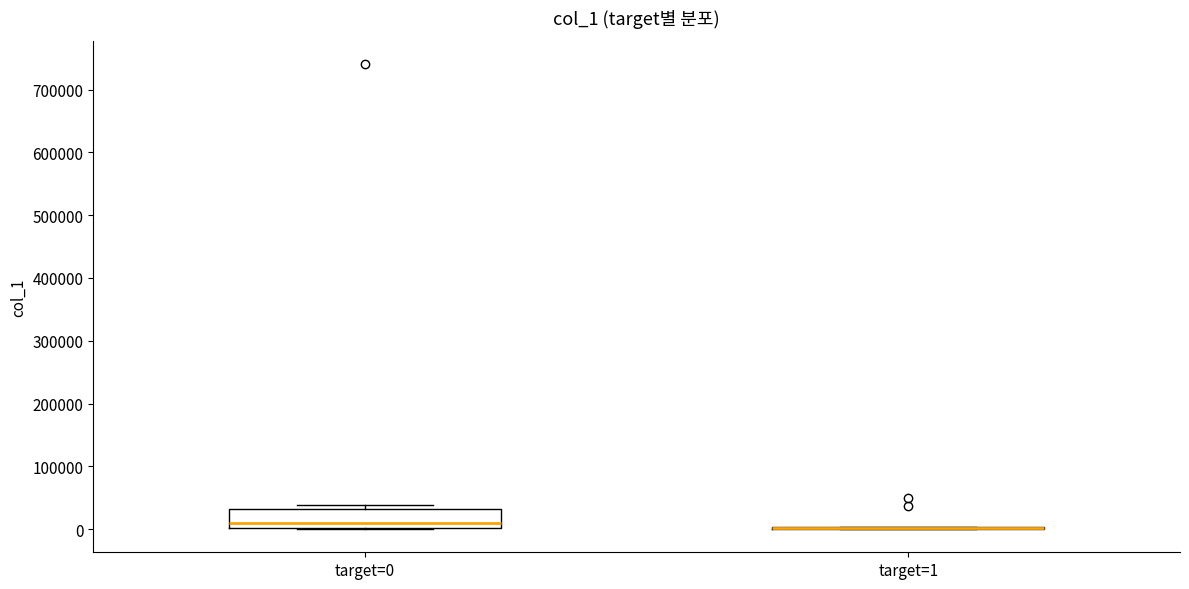

Reading left to right, transcribe this box plot: for each box, give where its median line is, the range the box spans, and where its two whiskers end, as read against the y-axis. The values are not printed on the chart, so give them approximately, as read against the axis.

target=0: median 10000, box 0 to 30000, whiskers 0 to 40000
target=1: box collapsed to a line at 0, whiskers 0 to 0